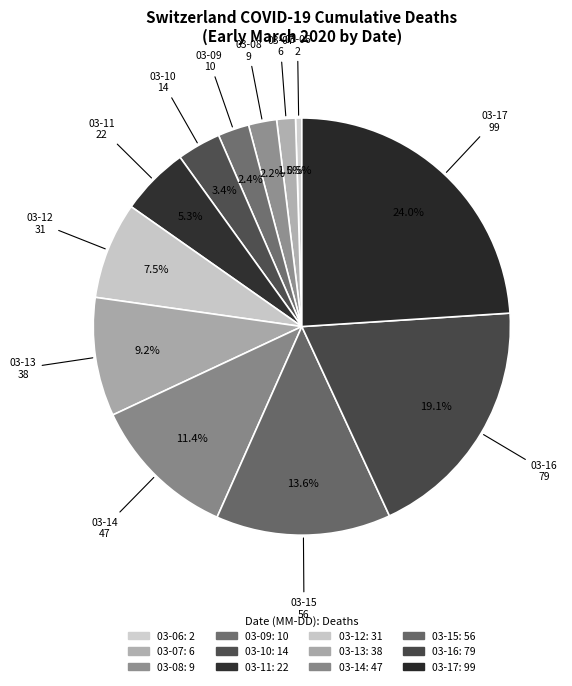

How many segments does this pie chart have?

12